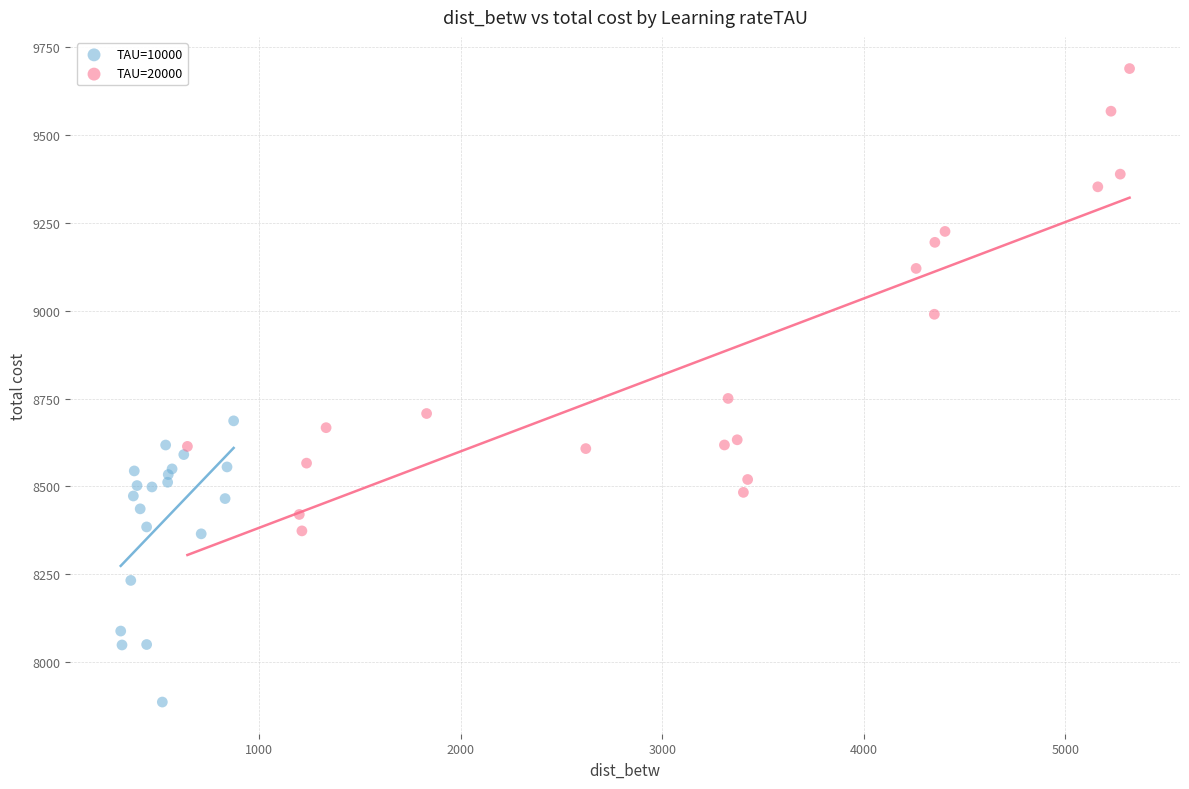

What are all the series names shown in the legend?

TAU=10000, TAU=20000